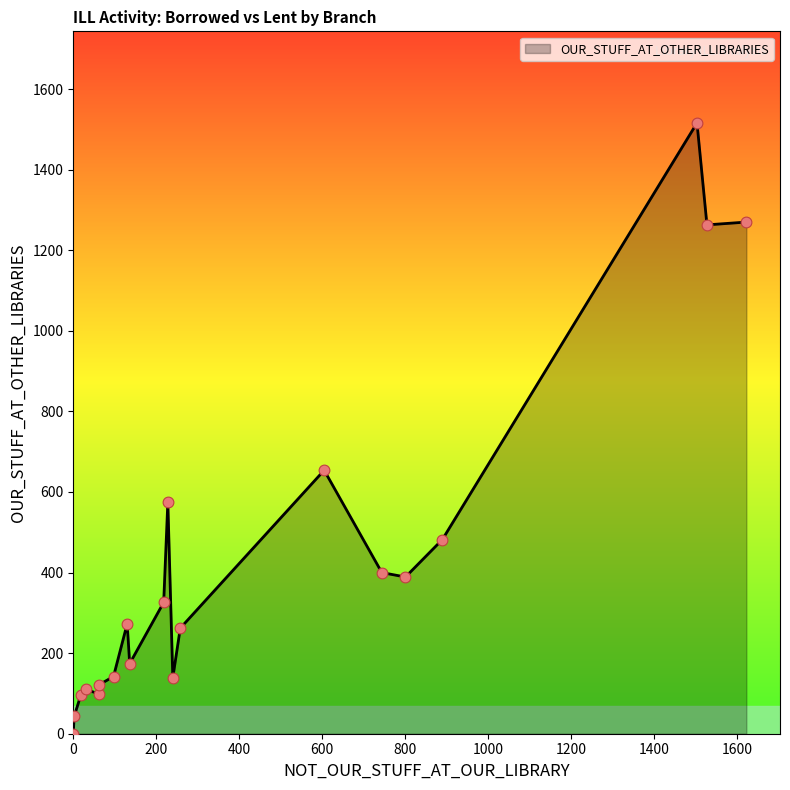

What is the maximum value shown in the chart?

1516